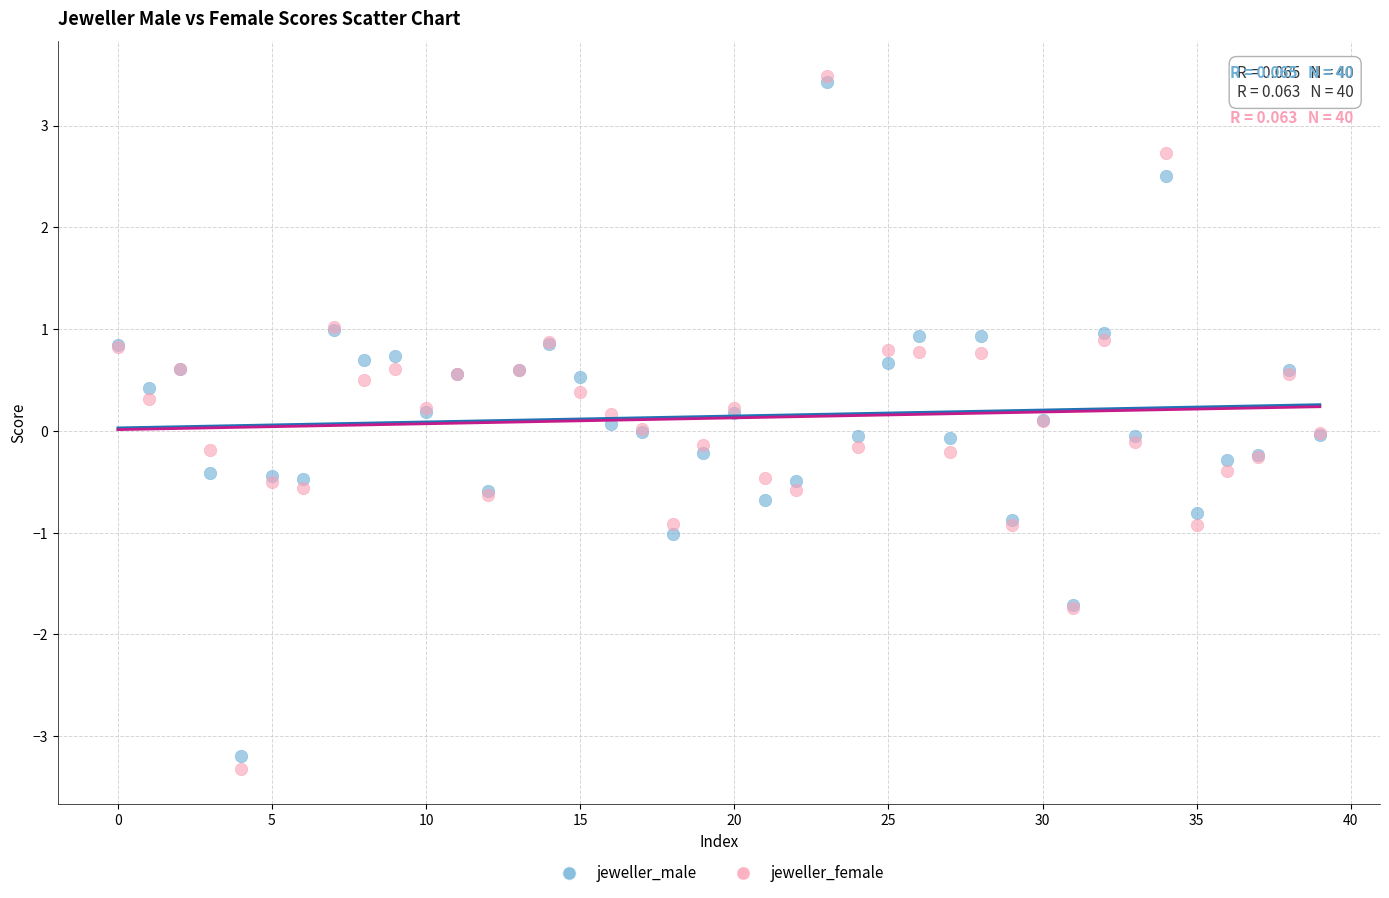

What are all the series names shown in the legend?

jeweller_male, jeweller_female